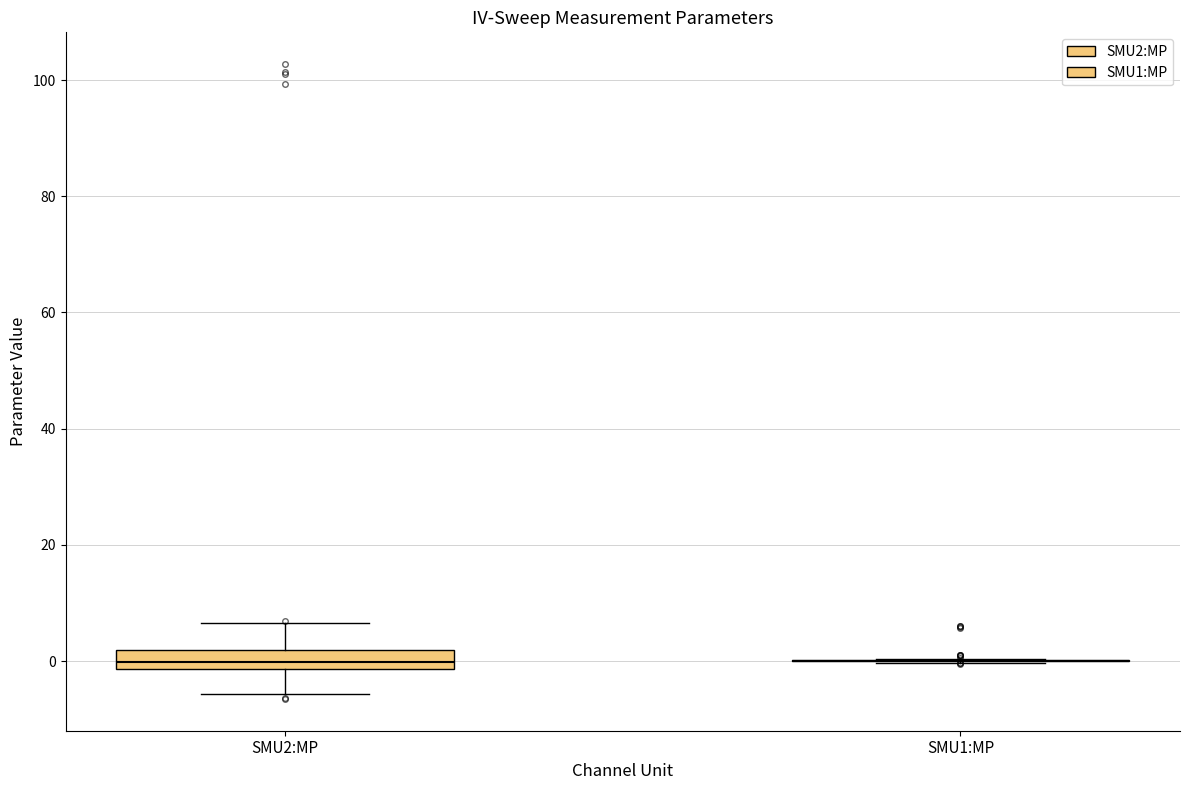

Reading left to right, transcribe this box plot: for each box, give where its median line is, the range the box spans, and where its two whiskers end, as read against the y-axis. The values are not printed on the chart, so give them approximately, as read against the axis.

SMU2:MP: median 0, box -2 to 2, whiskers -6 to 6
SMU1:MP: box collapsed to a line at 0, whiskers 0 to 0